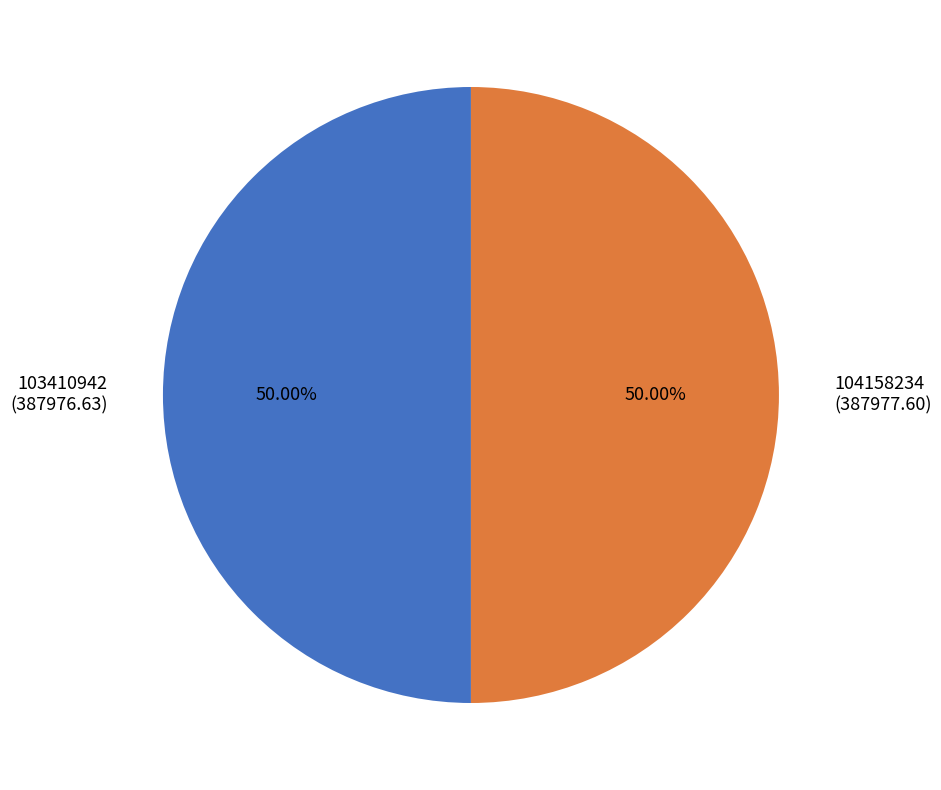

Combined, do 103410942 (387976.63) and 104158234 (387977.60) account for over 50%?

Yes